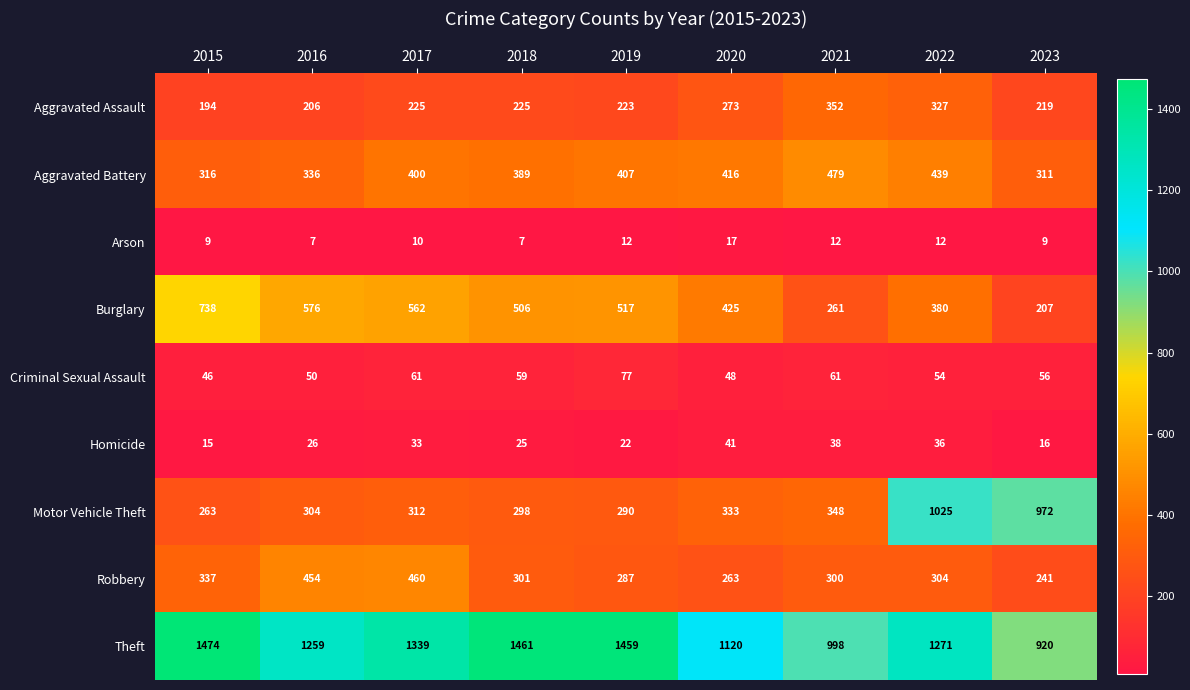

Which series changed the most between 2021 and 2023?

Motor Vehicle Theft